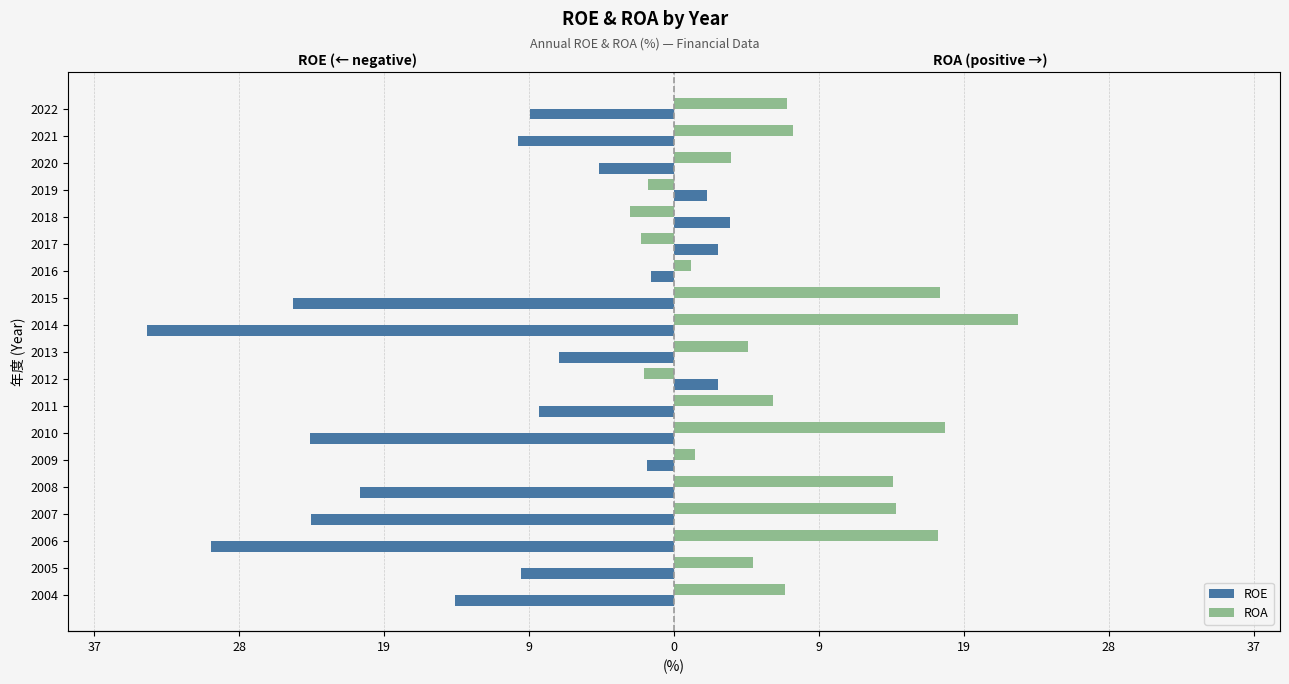

Does the chart contain stacked bars?

No